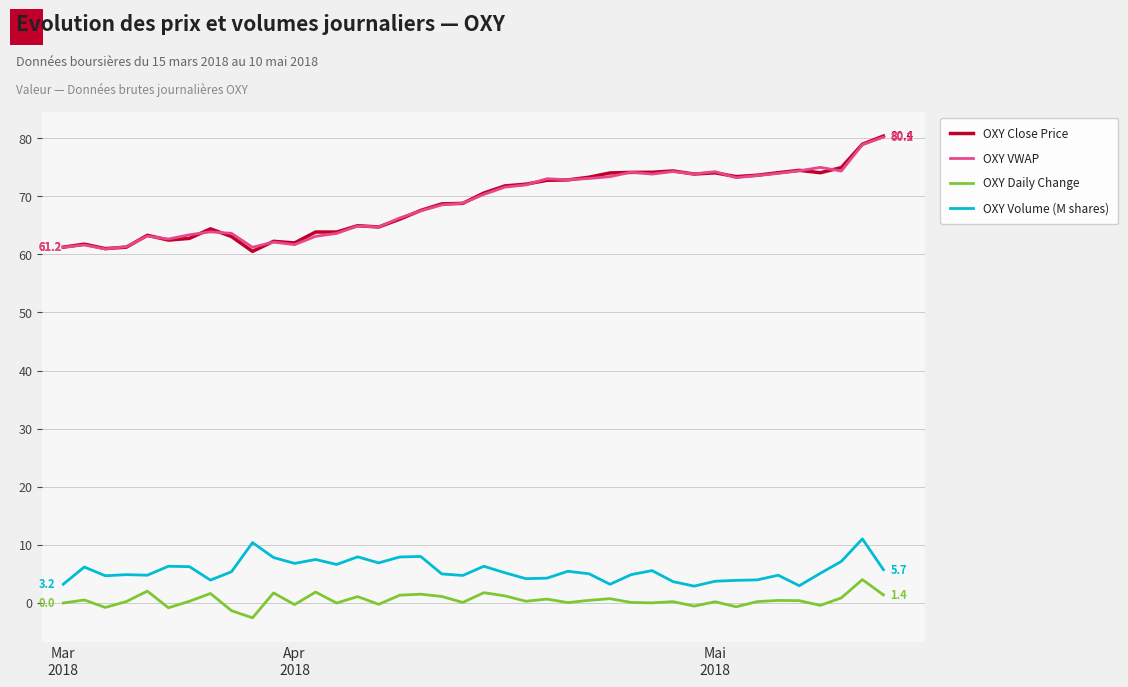

What is the minimum value for OXY Daily Change?

-2.6